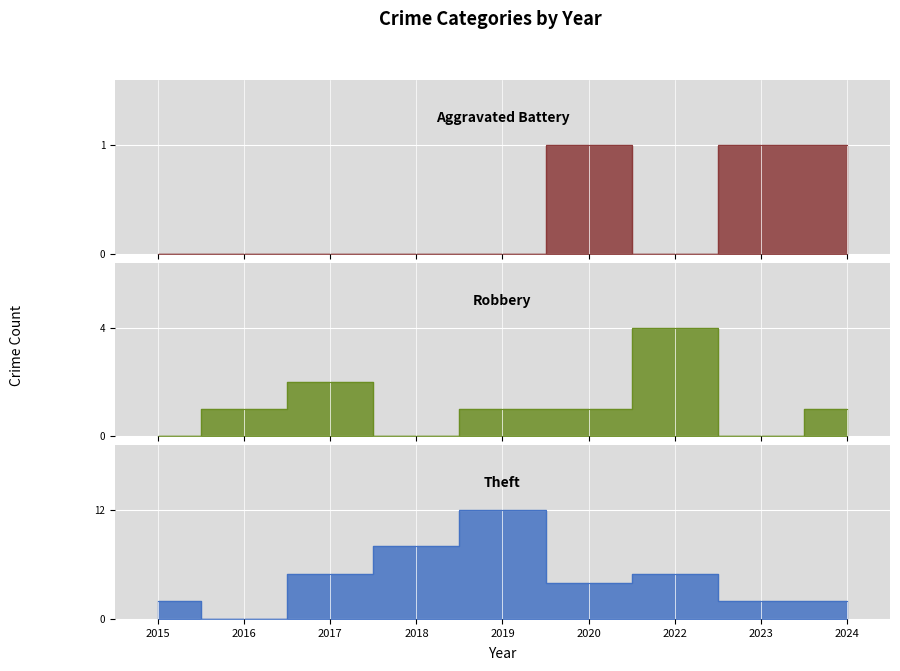

How many data points in Robbery are above 1?

2